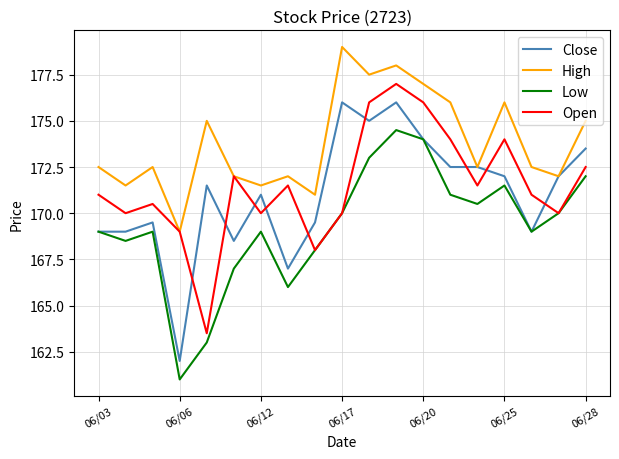

Which series has the largest total across all categories?

High